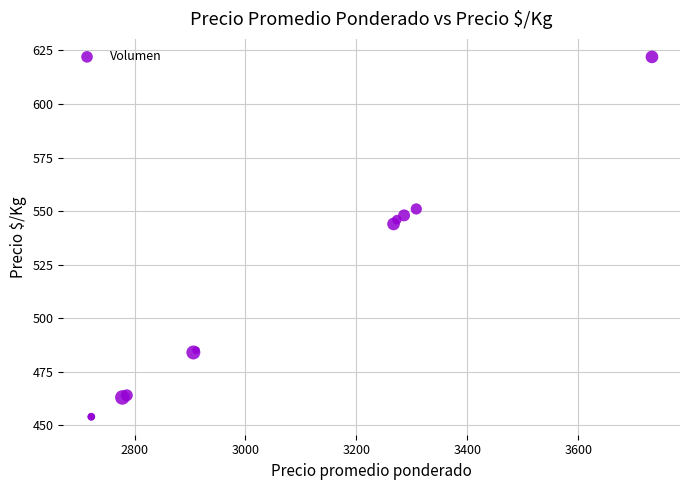

What Y value in the scatter plot is closest to 538?

544